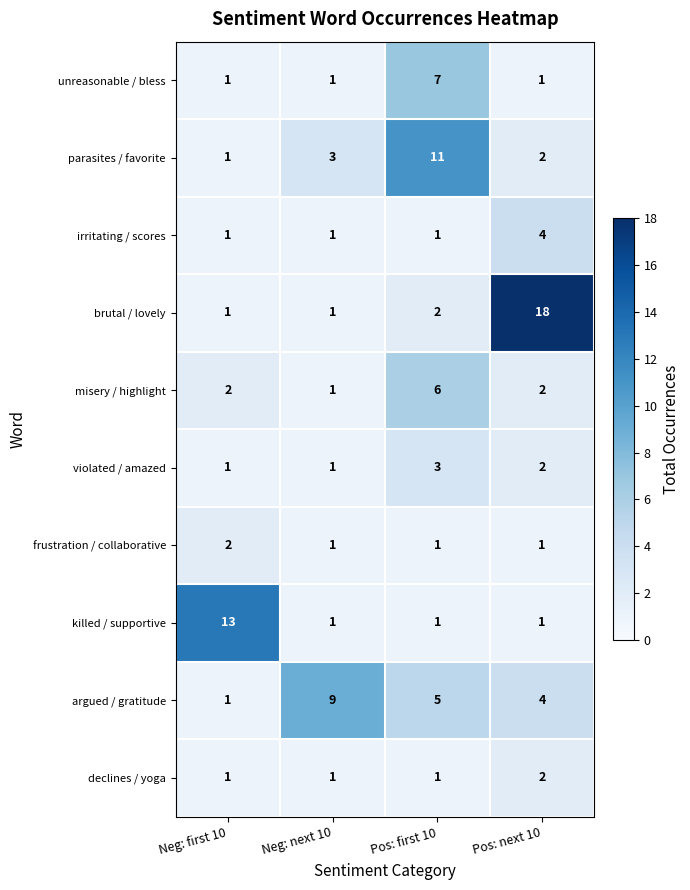

How many series are shown in this chart?

10